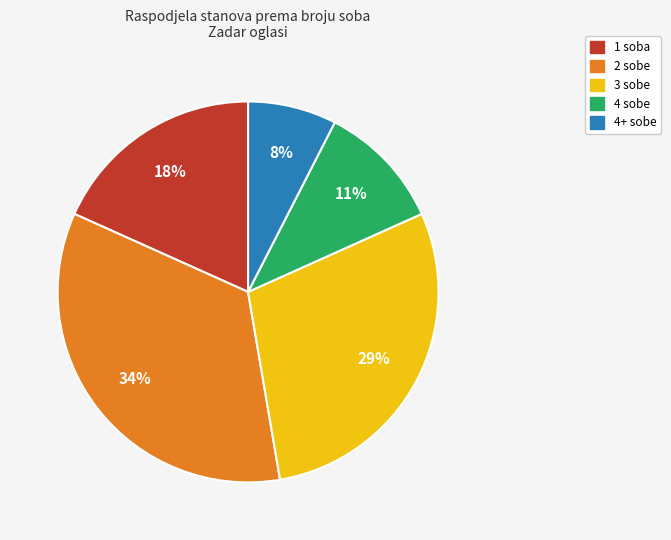

Rank the categories by value from highest to lowest.

2 sobe, 3 sobe, 1 soba, 4 sobe, 4+ sobe